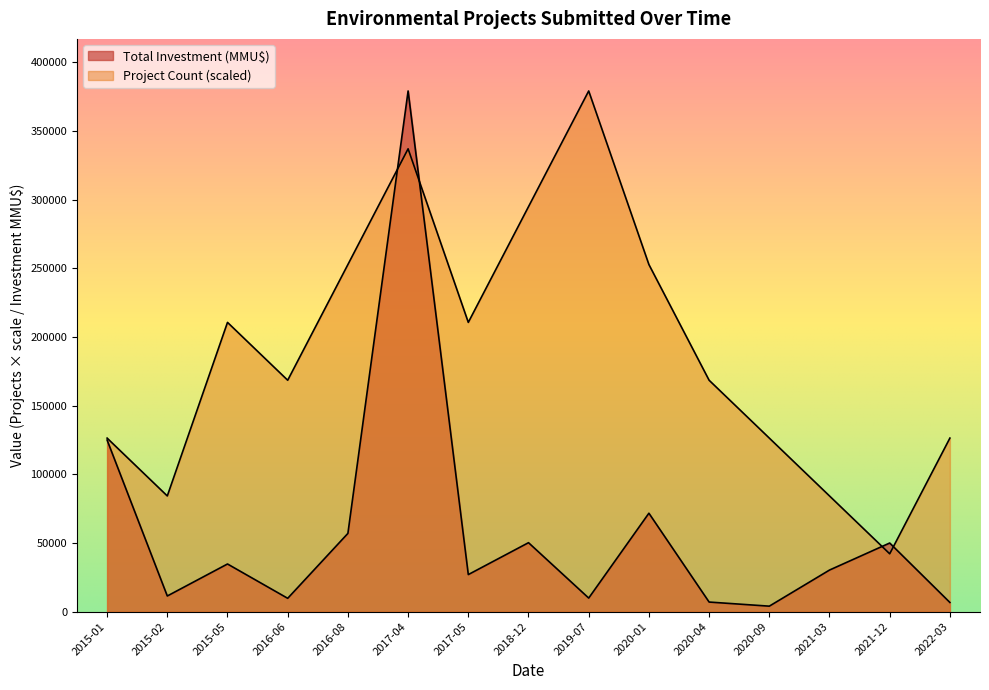

Reading right to left, what are all the values shown in this chart?

Project Count: 126411.7	42137.2	84274.4	126411.7	168548.9	252823.3	379235.0	294960.6	210686.1	337097.8	252823.3	168548.9	210686.1	84274.4	126411.7
Total Investment (MMU$): 6700.0	50000.0	30300.0	4004.0	7000.0	71700.0	9900.0	50239.0	27004.0	379235.0	57000.0	9724.0	34724.0	11420.0	125003.0